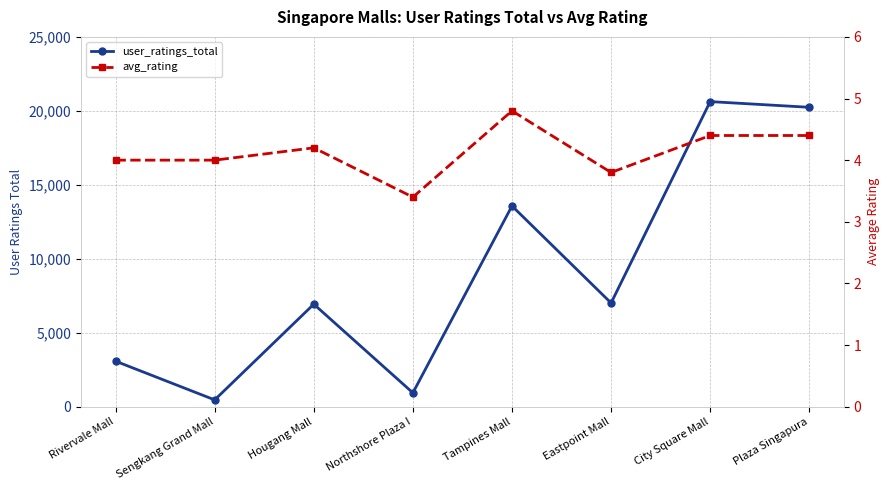

At which category is the sum across all series the highest?

City Square Mall